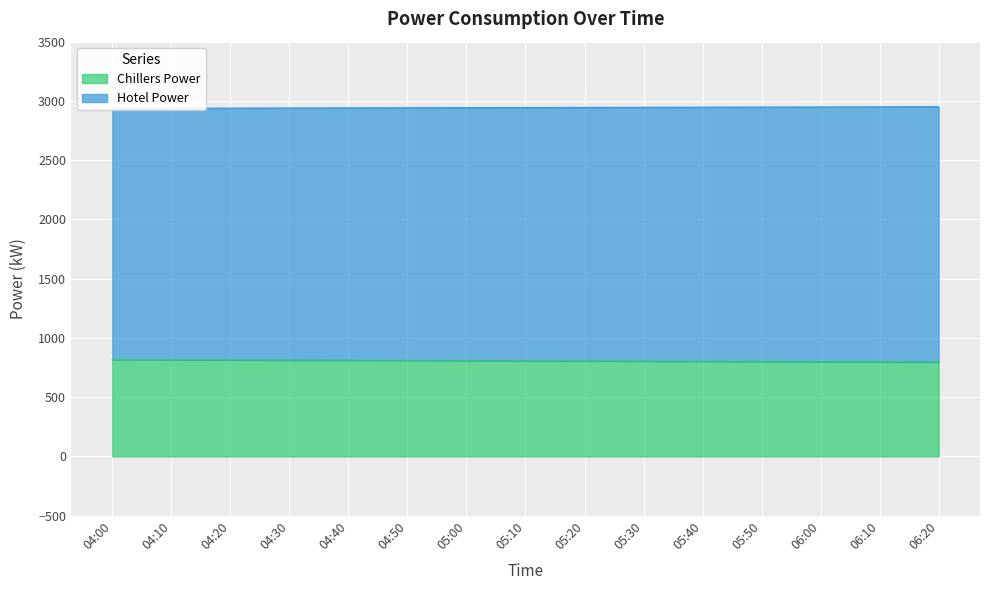

How many values in the Hotel Power series exceed 2944?

7